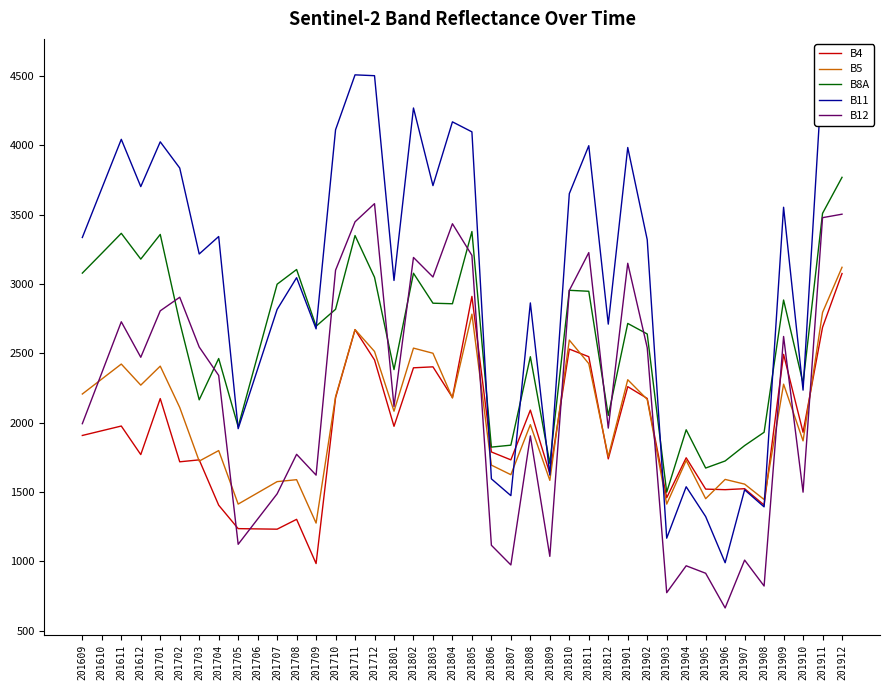

At how many categories does at least one series exceed 2730?

26